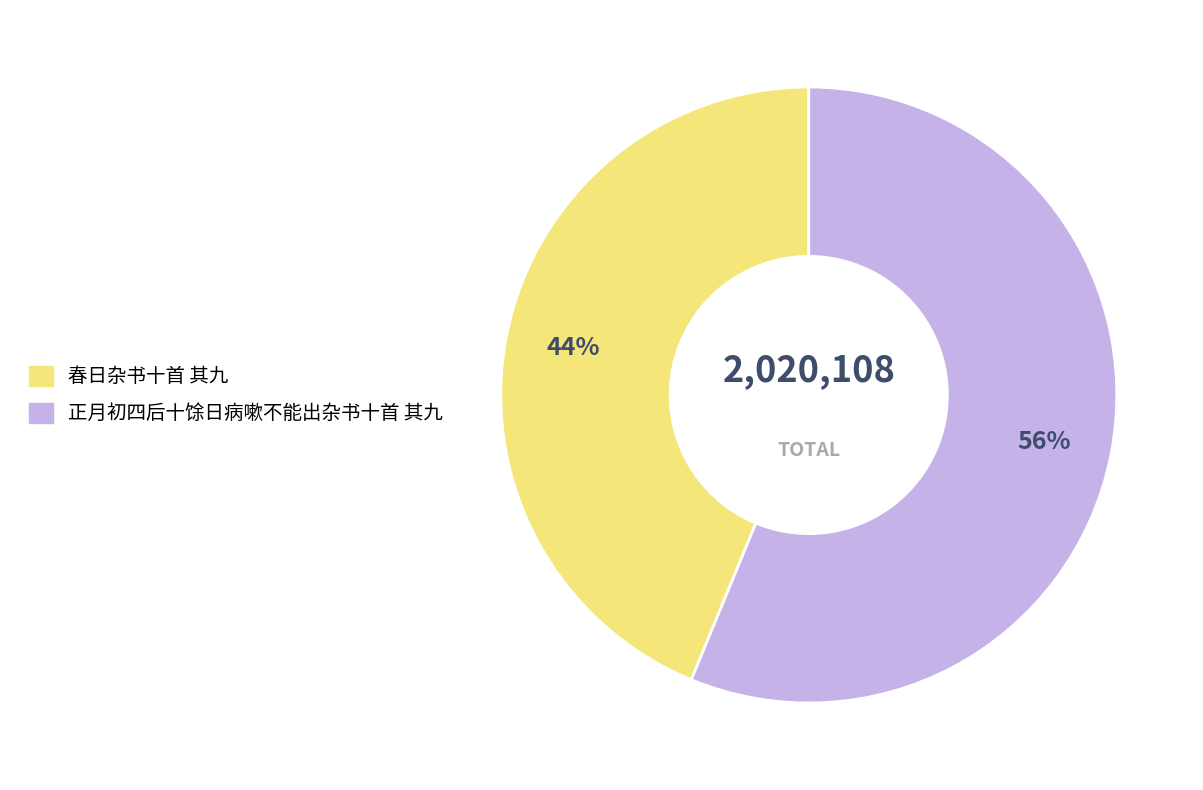

Do 春日杂书十首 其九 and 正月初四后十馀日病嗽不能出杂书十首 其九 together represent more than half of the pie?

Yes